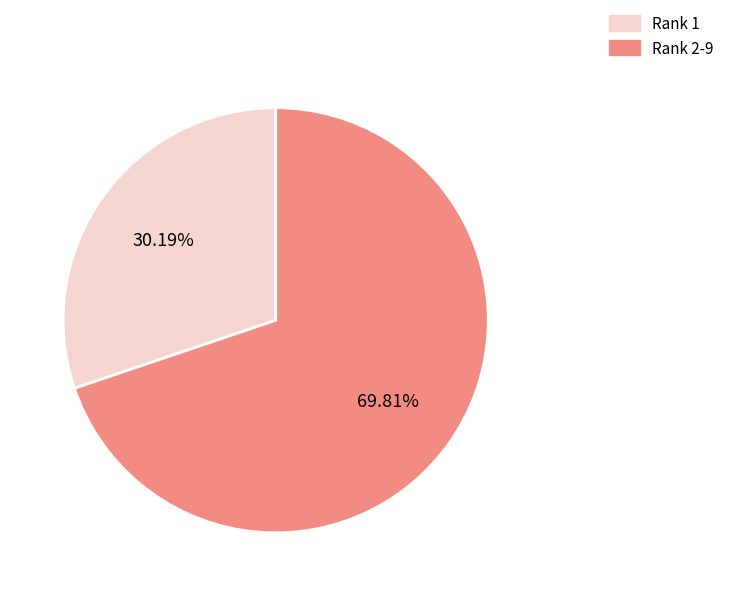

Rank the categories by value from lowest to highest.

Rank 1, Rank 2-9